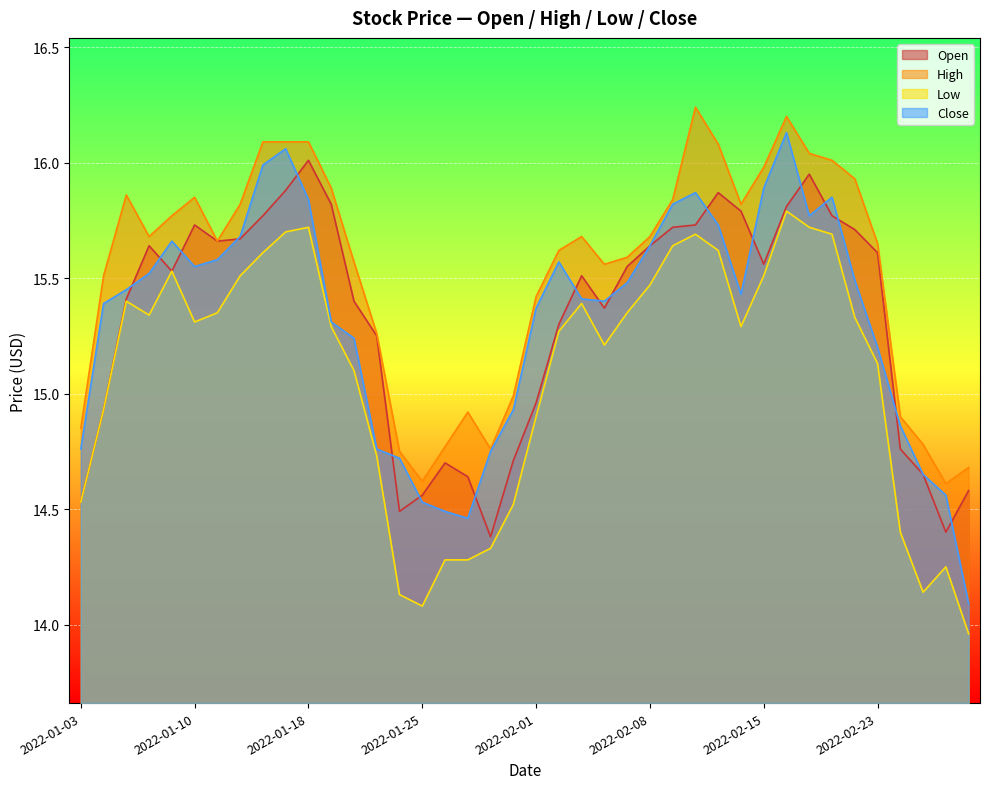

True or false: Low has a value of 15.3 at 2022-01-06.

True